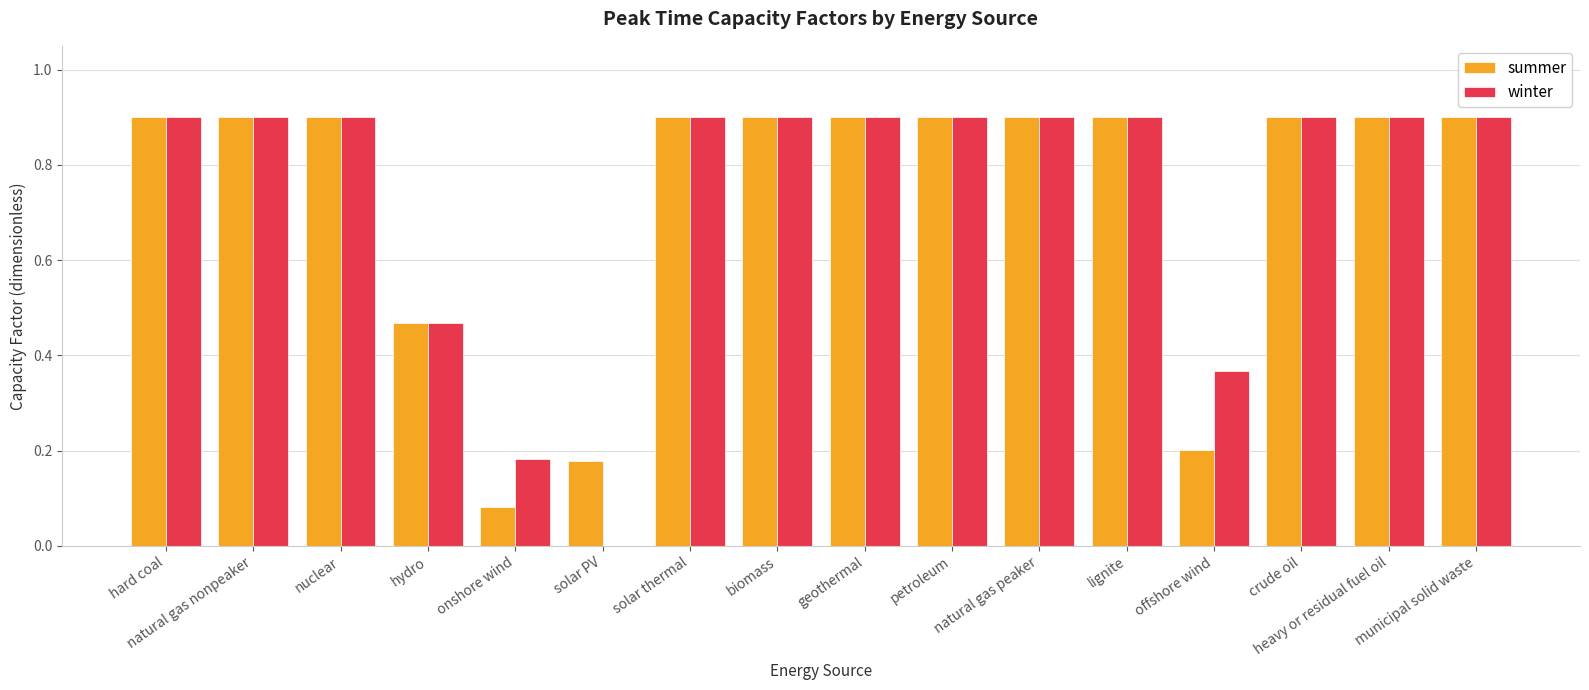

What is the sum of all summer values?

11.7